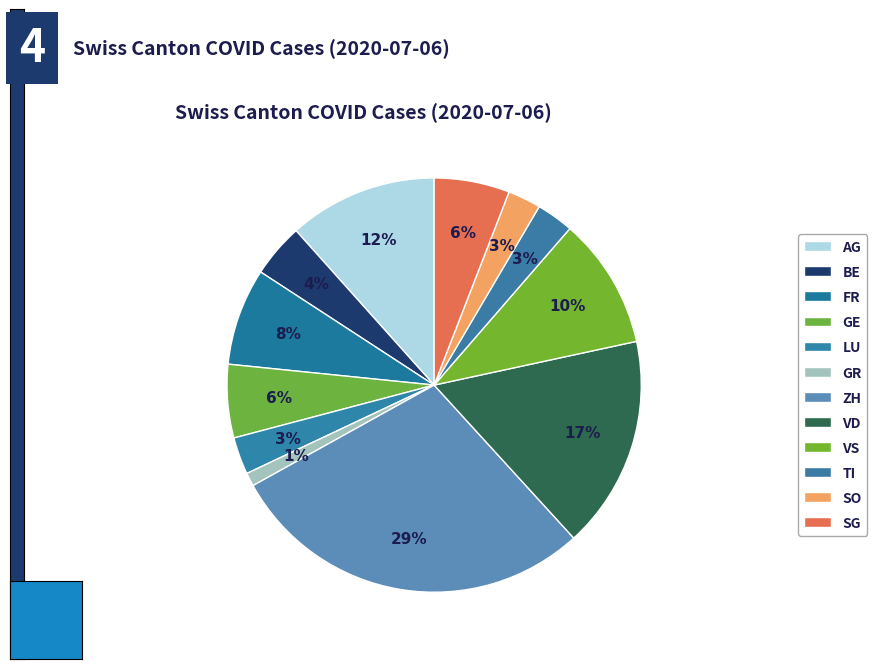

Is it true that GE is 1% of the pie?

False